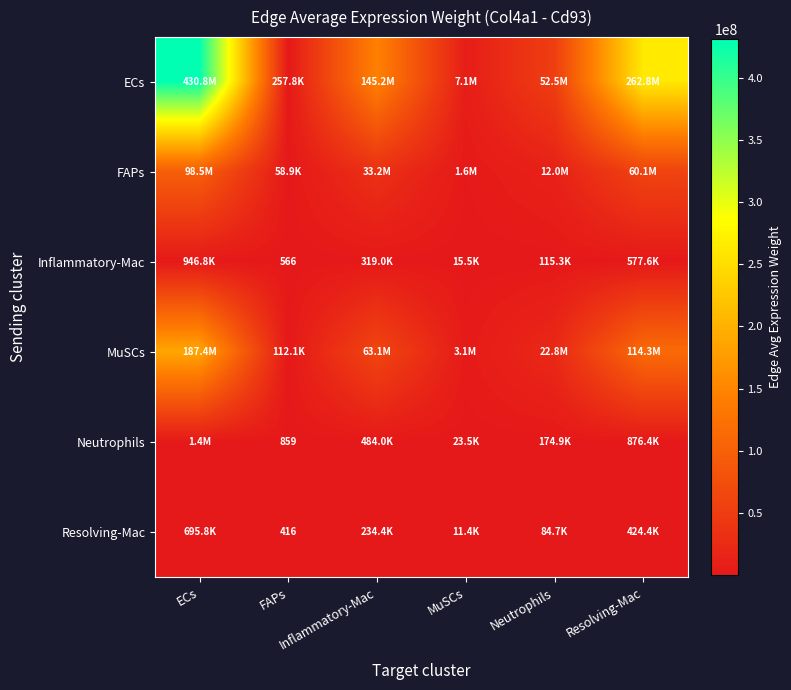

Is it true that FAPs equals 1611998.7 at MuSCs?

True